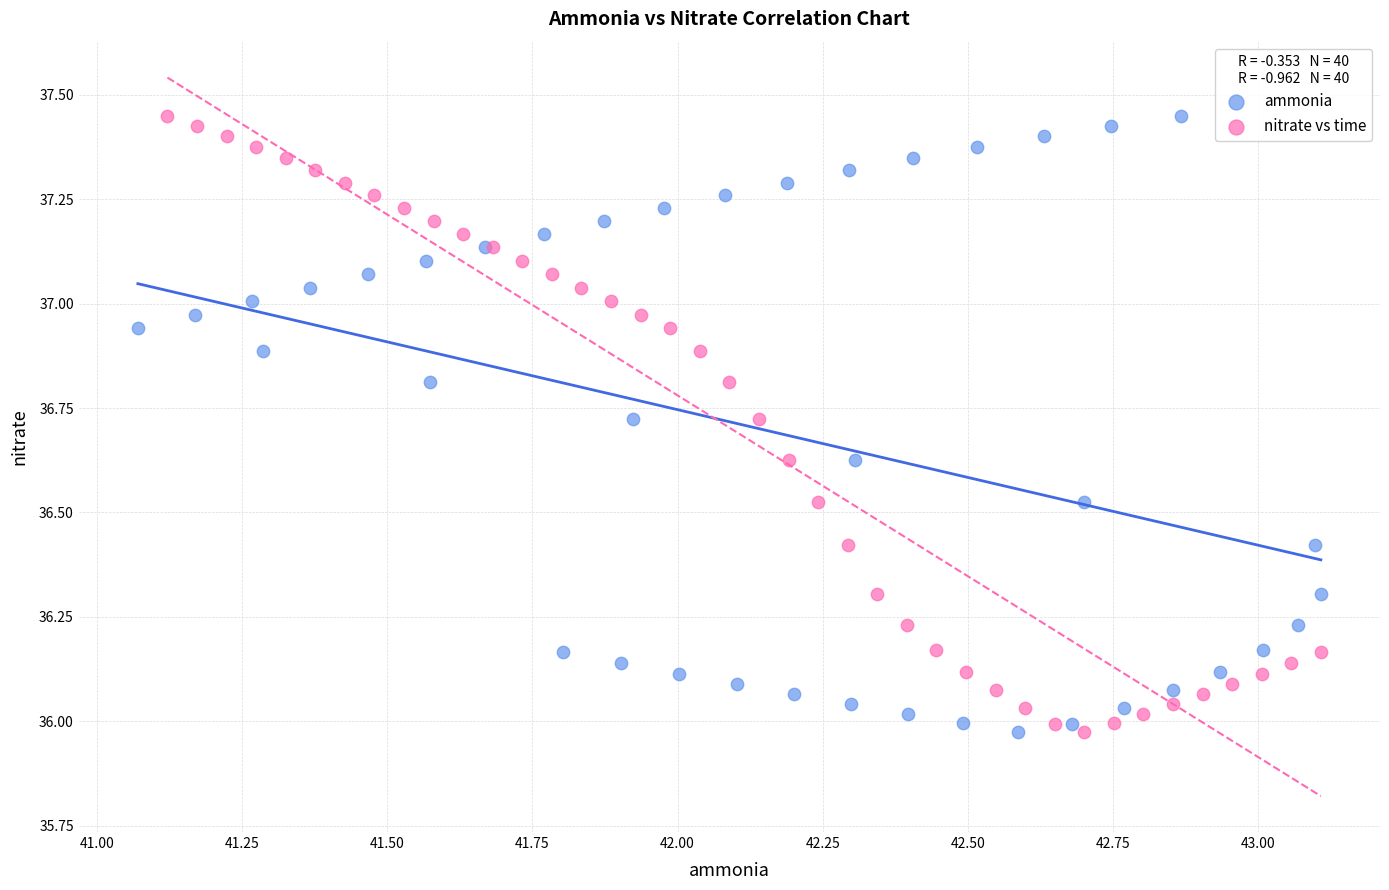

What are all the series names shown in the legend?

ammonia, nitrate vs time